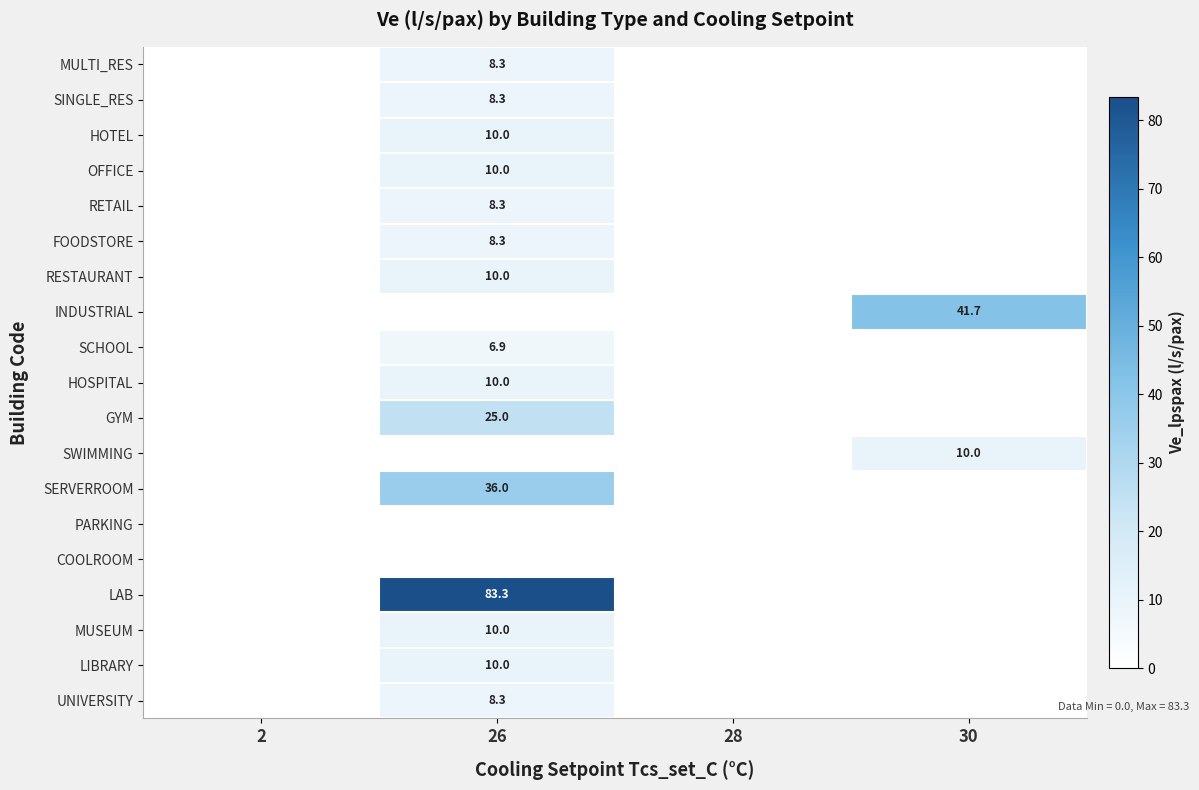

At which category is the sum across all series the highest?

26